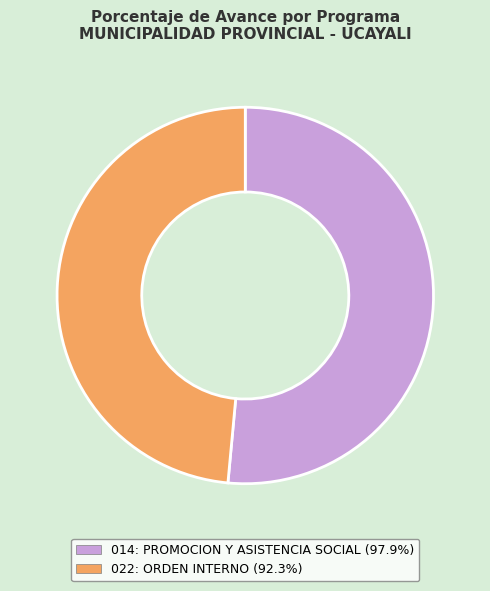

True or false: 014: PROMOCION Y ASISTENCIA SOCIAL accounts for 51% of the total.

True